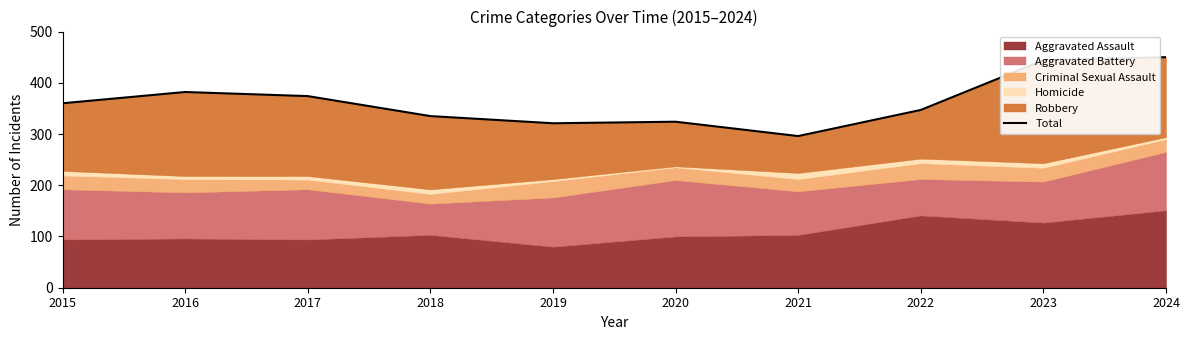

What is the value of the 5th point from the left?

321